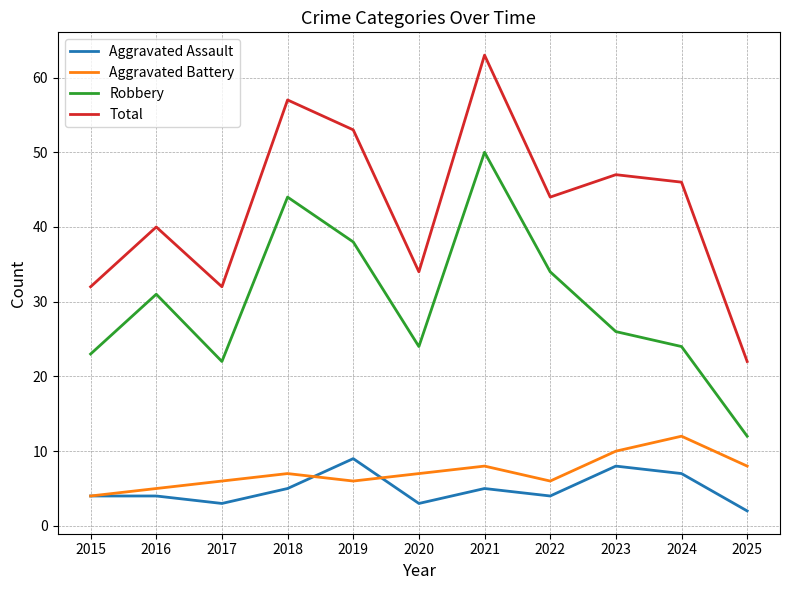

True or false: Total and Robbery cross at least once.

False